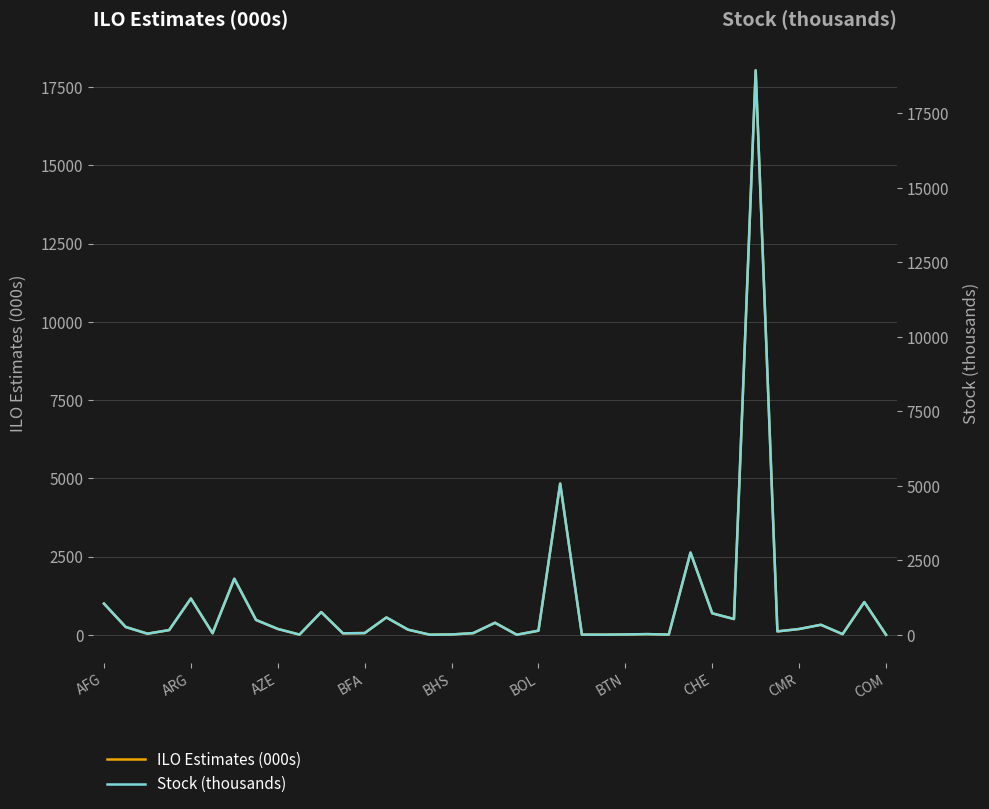

What is the maximum value for ILO Estimates (000s)?

18032.3